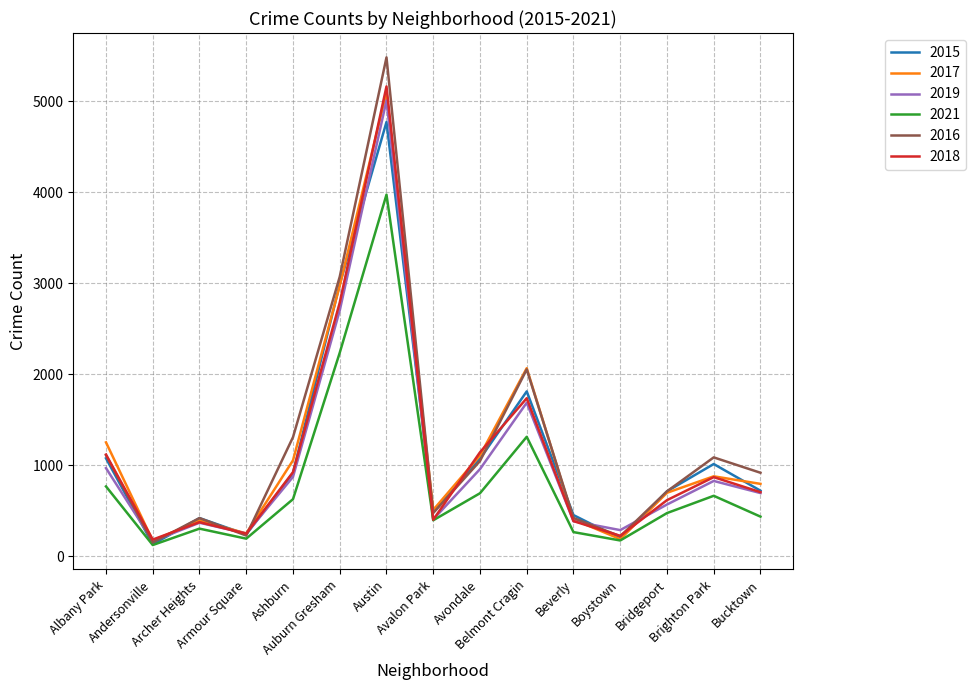

At how many categories does at least one series exceed 5096?

1